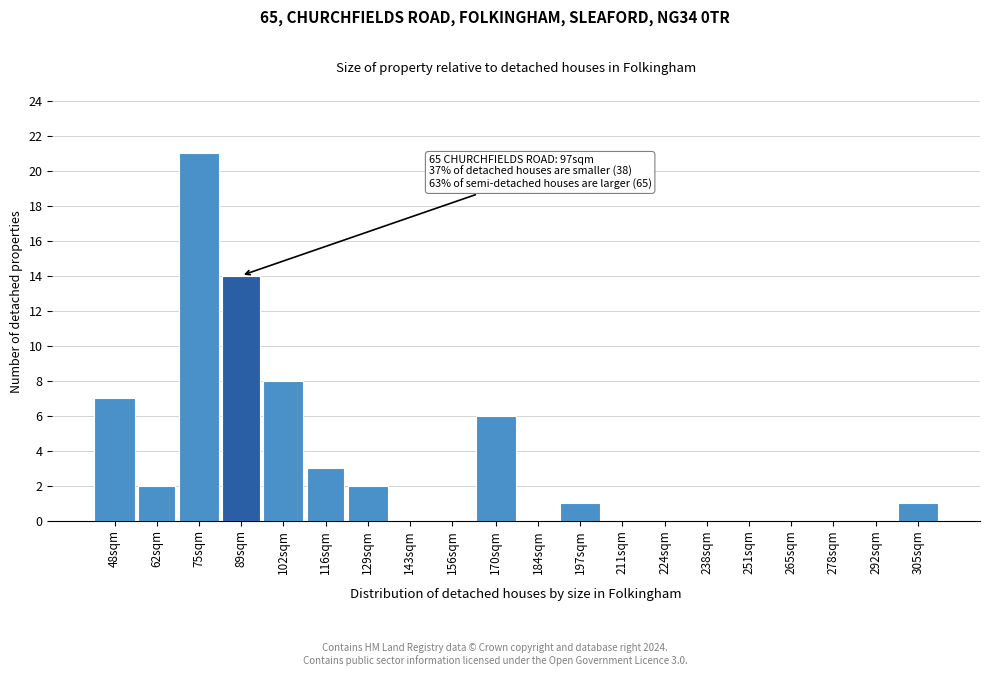

Reading left to right, extract all data points from this chart.

48sqm=7	62sqm=2	75sqm=21	89sqm=14	102sqm=8	116sqm=3	129sqm=2	143sqm=0	156sqm=0	170sqm=6	184sqm=0	197sqm=1	211sqm=0	224sqm=0	238sqm=0	251sqm=0	265sqm=0	278sqm=0	292sqm=0	305sqm=1